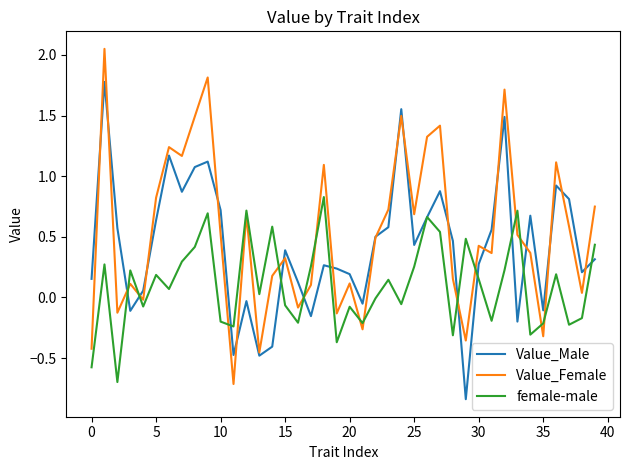

Which series has the largest total across all categories?

Value_Female